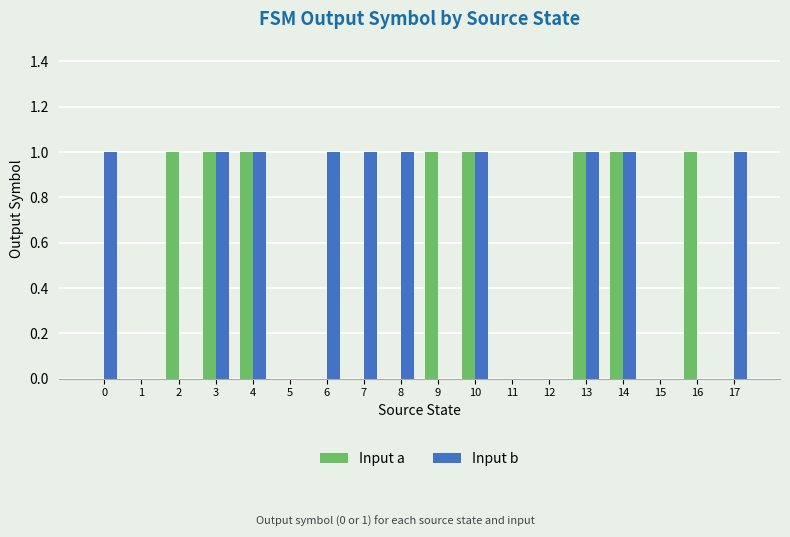

Is the value of Input a at 8 greater than the value of Input b at 7?

No